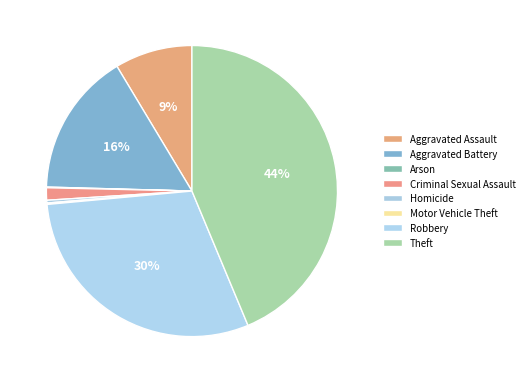

What is the change in value from Aggravated Assault to Motor Vehicle Theft?

-111